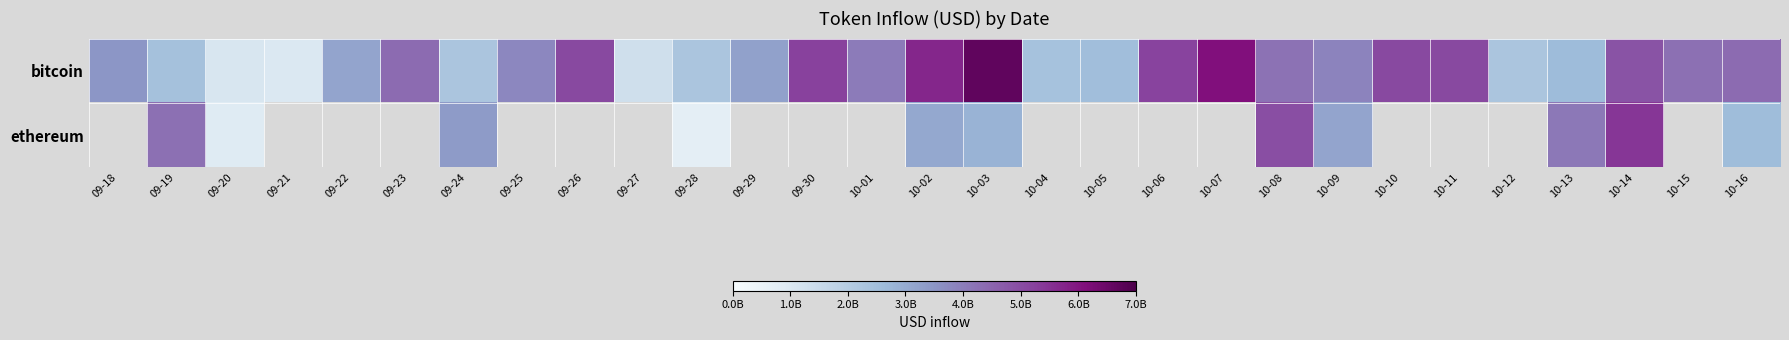

The bitcoin series shows 1540448803.0 at 09-23. True or false?

False